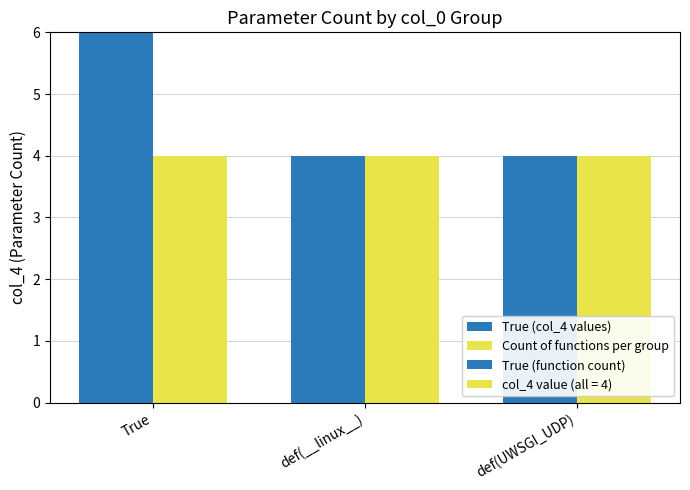

Are the bars horizontal?

No